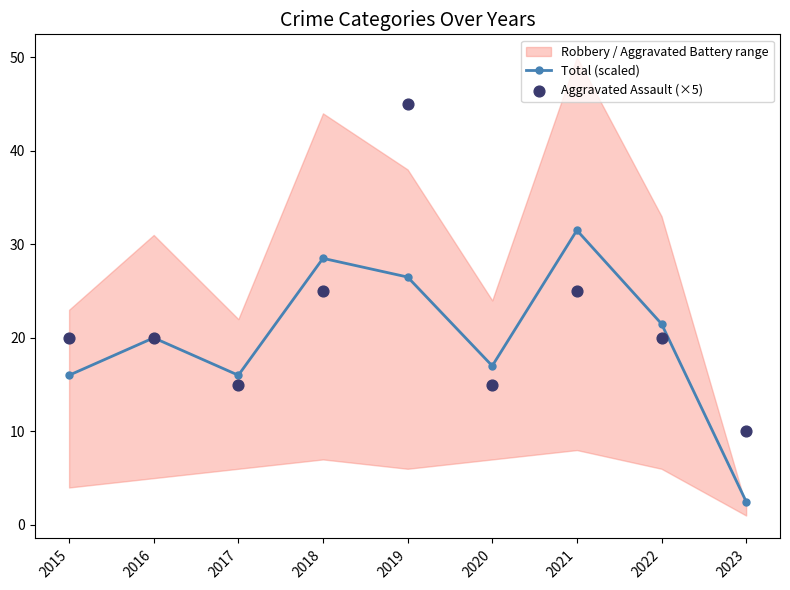

Which series contains the highest Y value?

Aggravated Assault (×5)